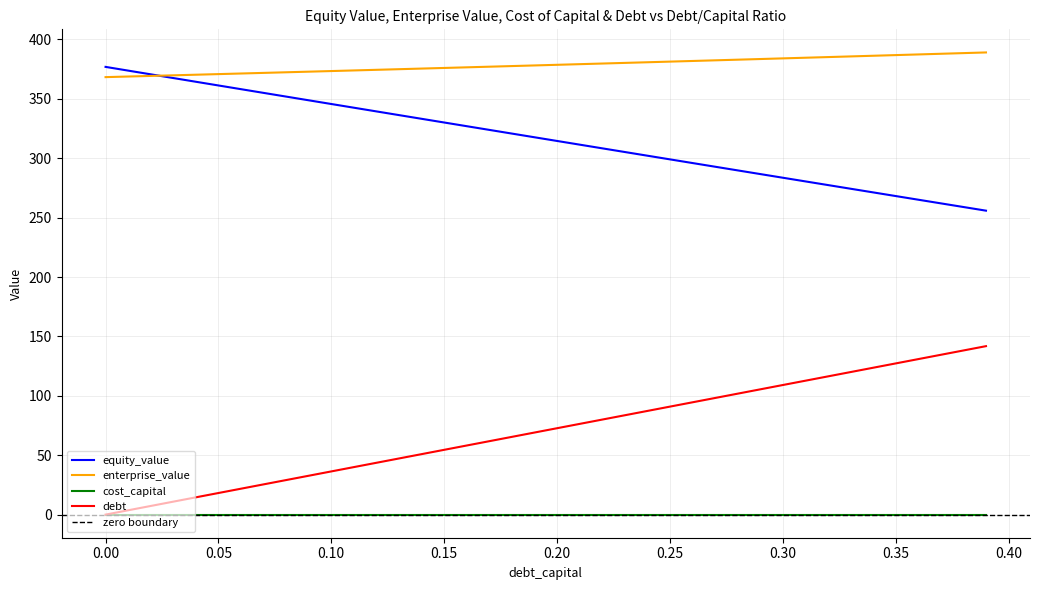

True or false: enterprise_value and cost_capital intersect in this chart.

False